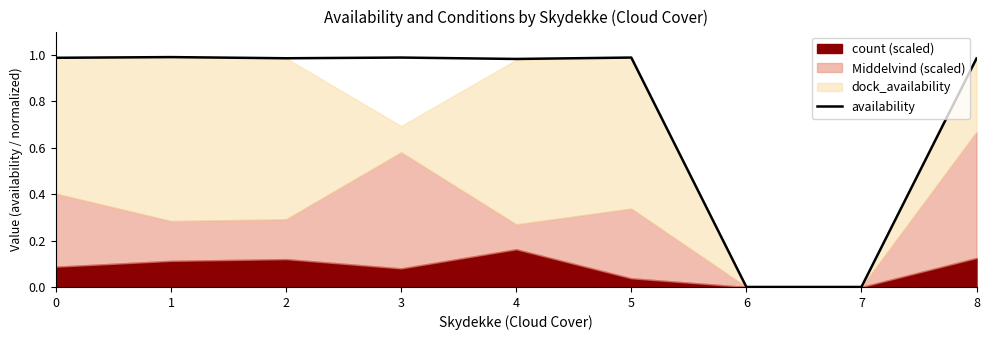

What is the sum of the values at 2 and 0?

2.0